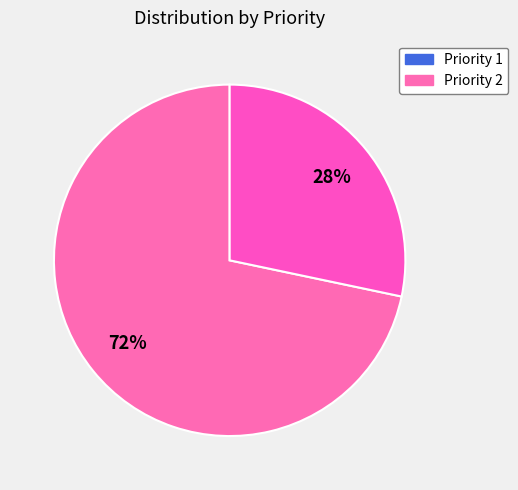

True or false: Priority 1 accounts for 65% of the total.

False